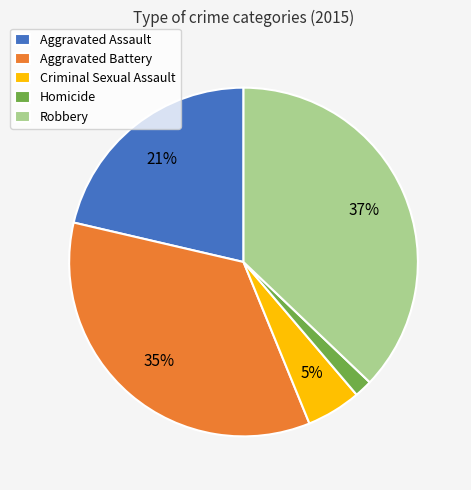

What percentage is the Criminal Sexual Assault slice, to the nearest percent?

5%